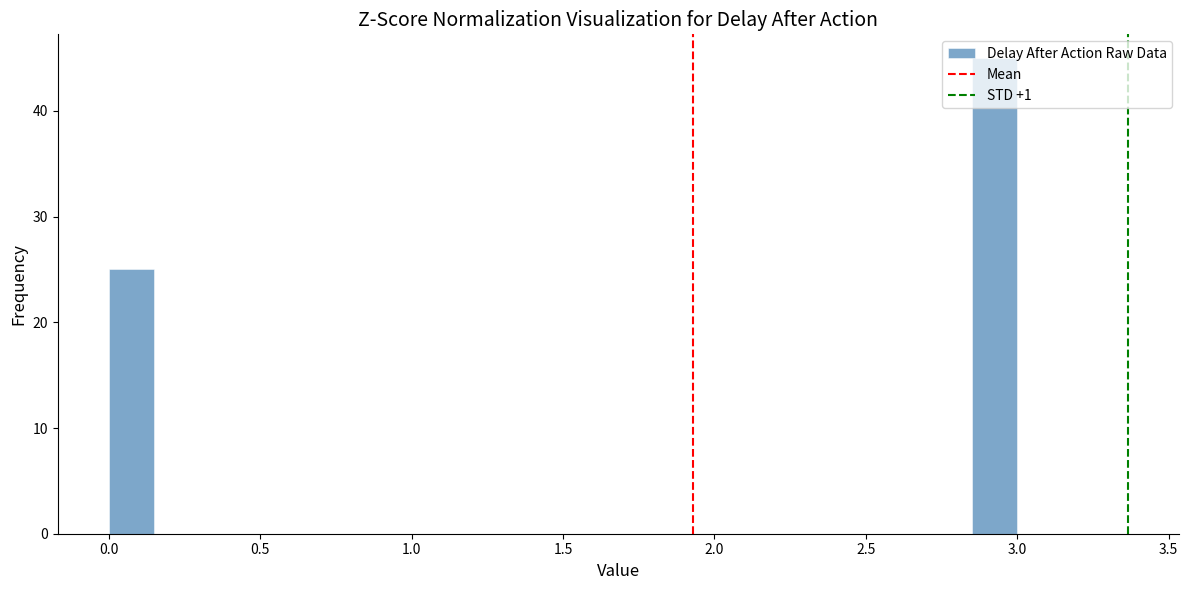

Read against the x-axis, roughly where is the centre of the tallest bar?

2.95